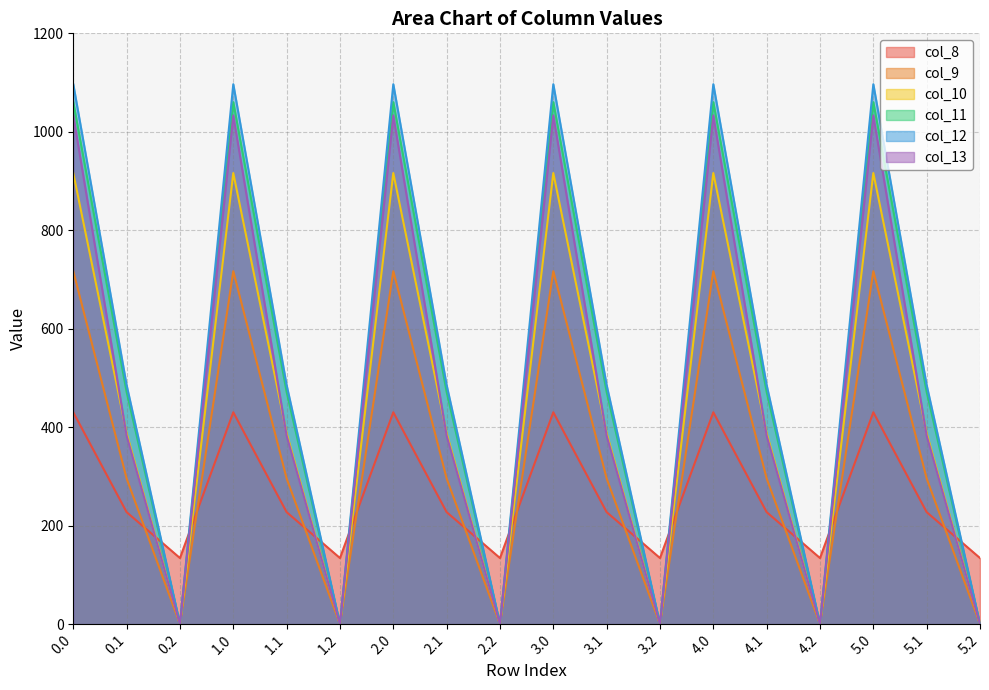

Where is the first local maximum for col_9?

1.0